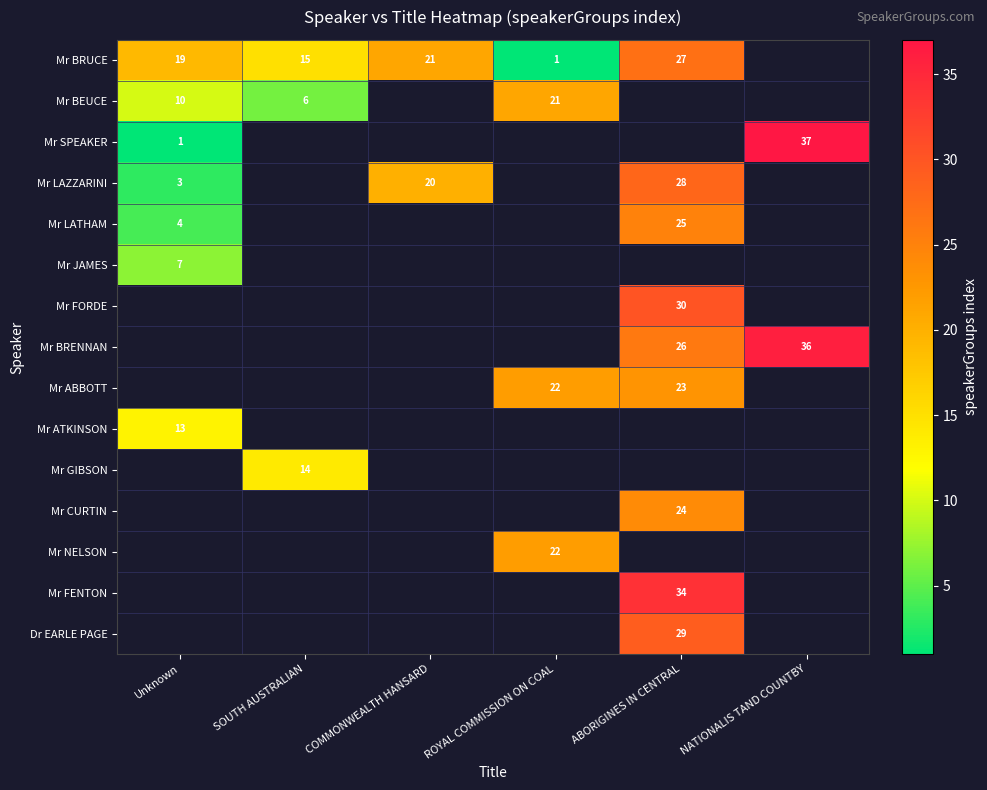

Is it true that Dr EARLE PAGE equals 48 at ABORIGINES IN CENTRAL?

False